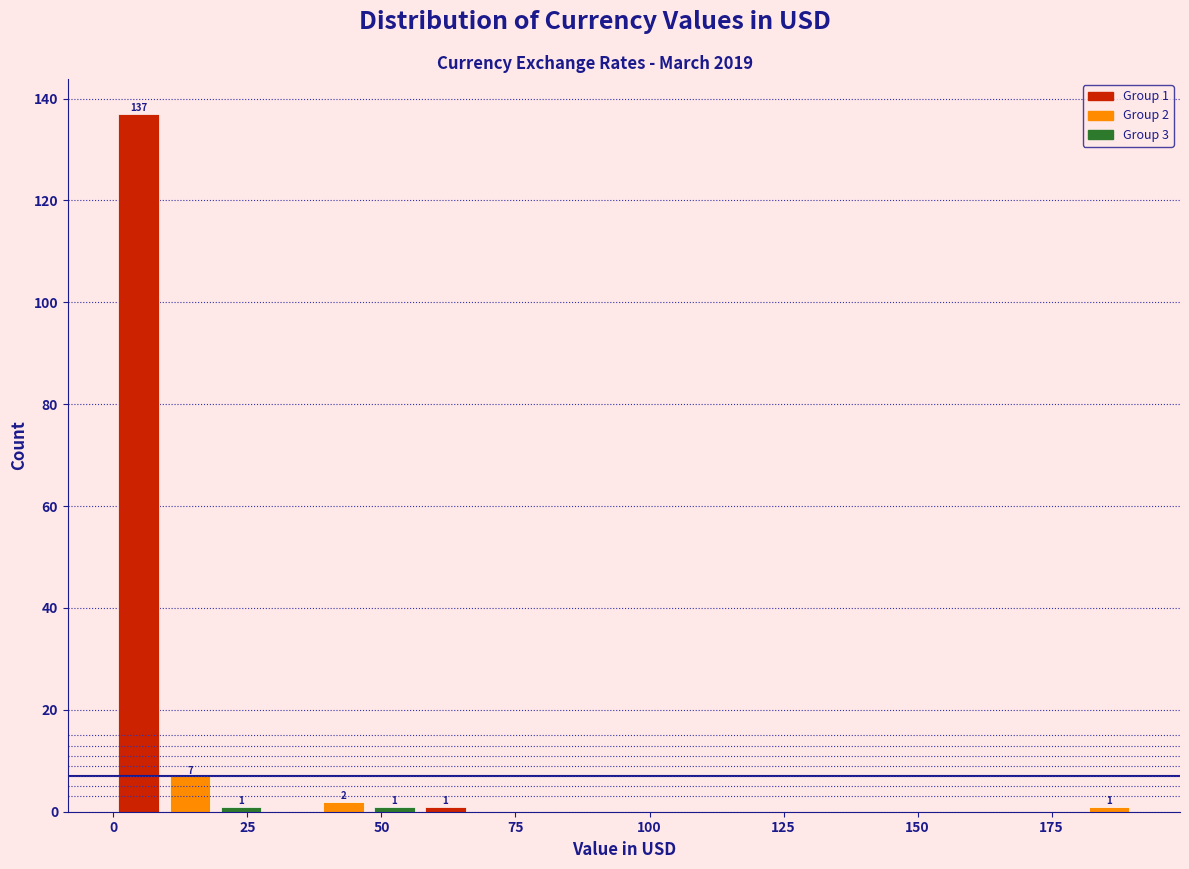

Read against the x-axis, roughly where is the centre of the tallest bar?

5